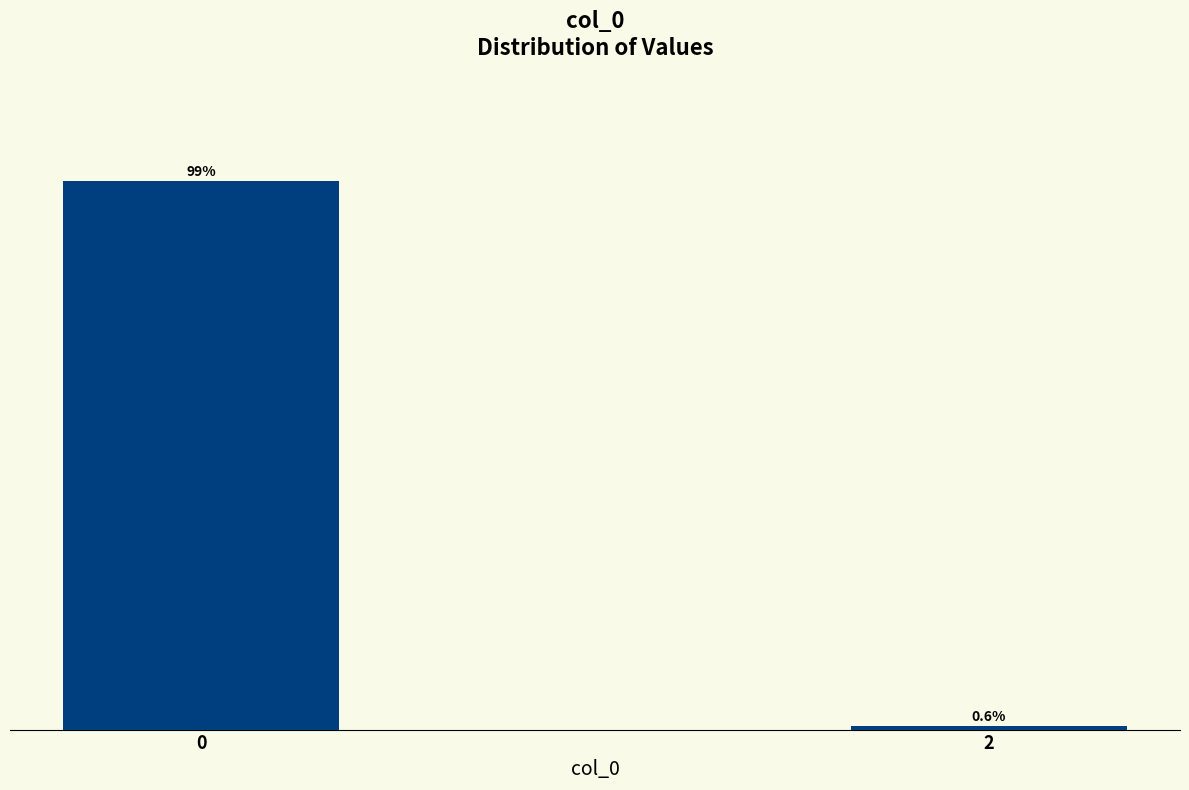

List the labels in order of value, smallest first.

2, 0